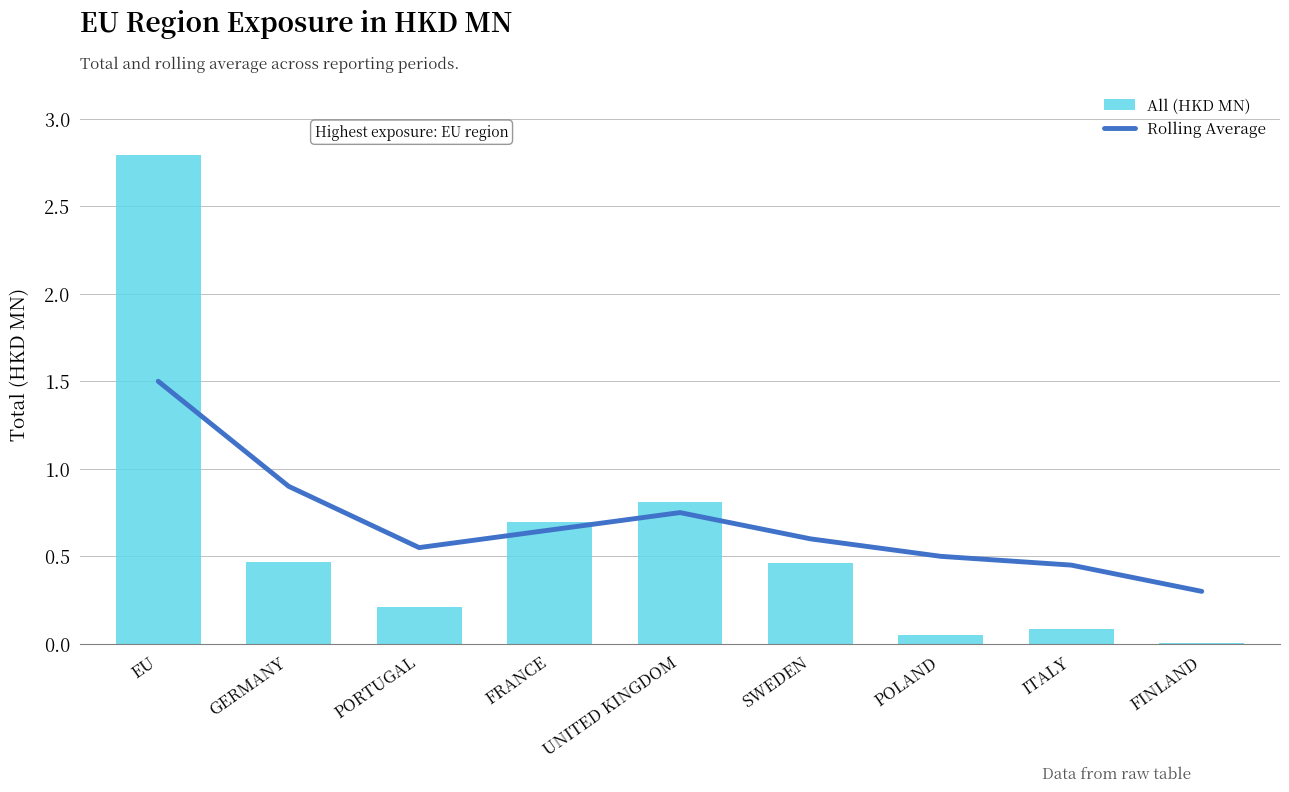

What is the sum of the All (HKD MN) values at ITALY and POLAND?

0.1